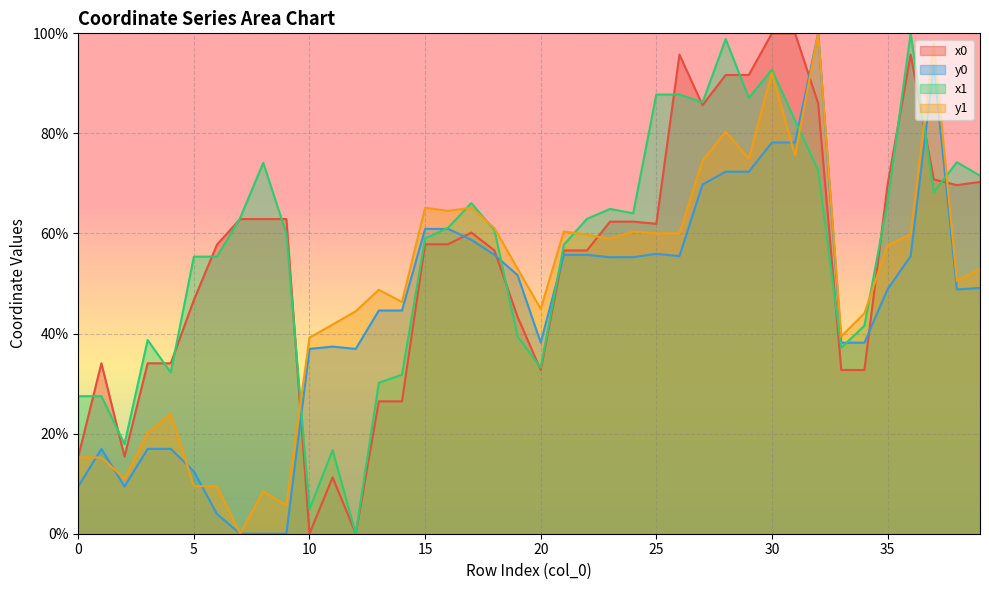

At which label does y0 reach its minimum?

7